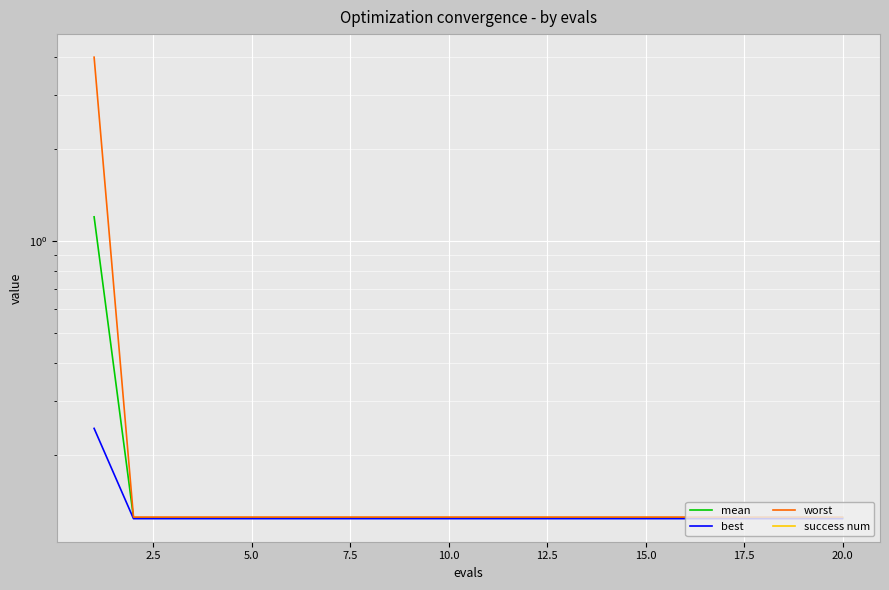

True or false: best and success num cross at least once.

False